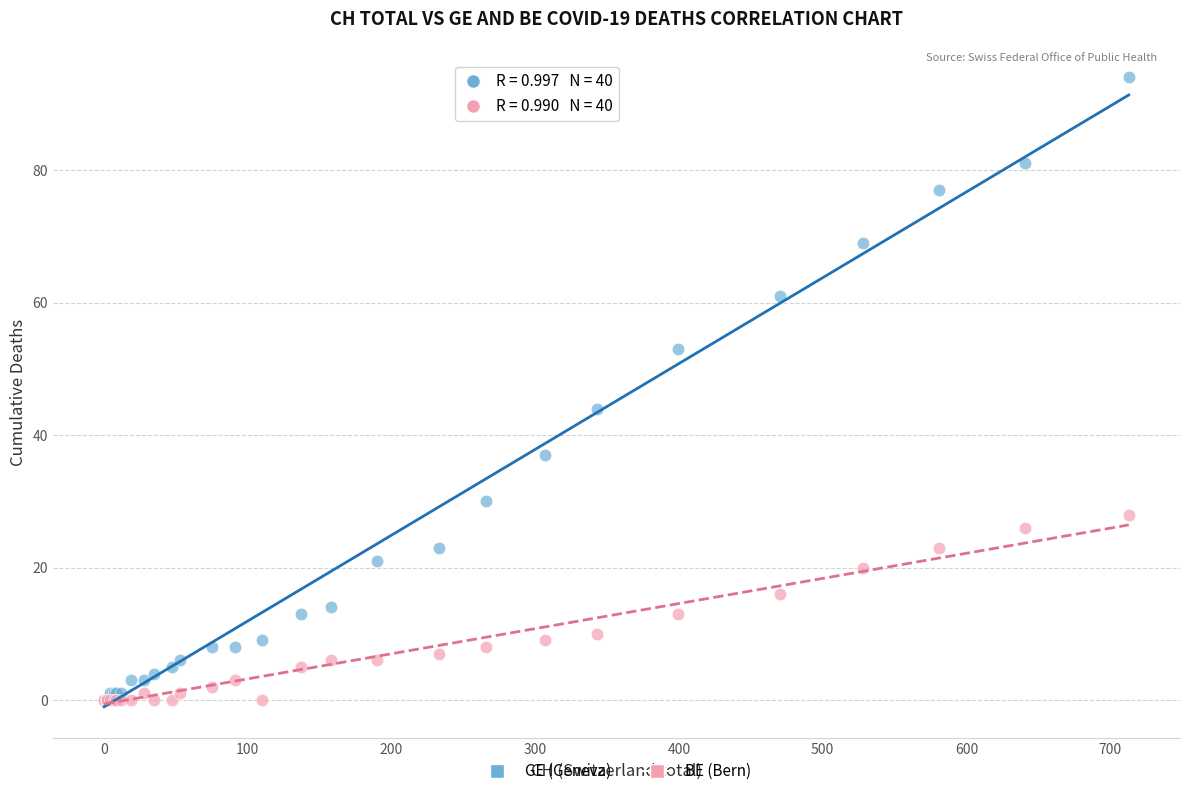

Which series has the widest spread of Y values?

GE (Geneva)